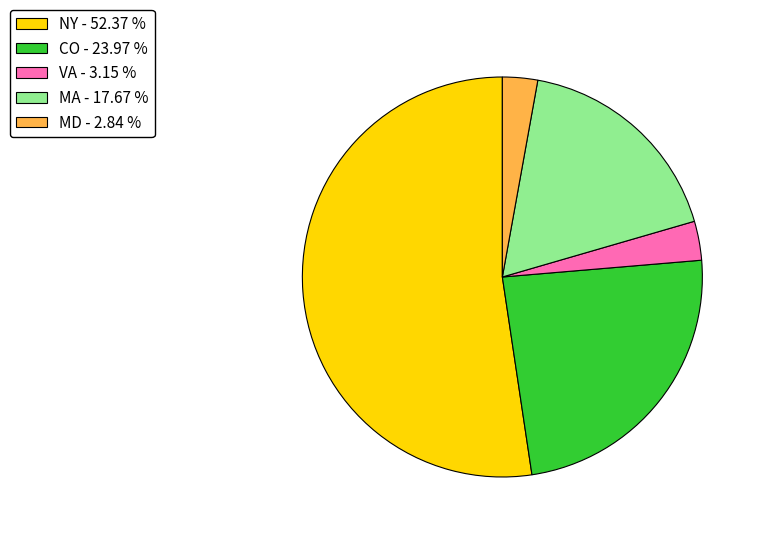

Count the number of slices in the pie.

5